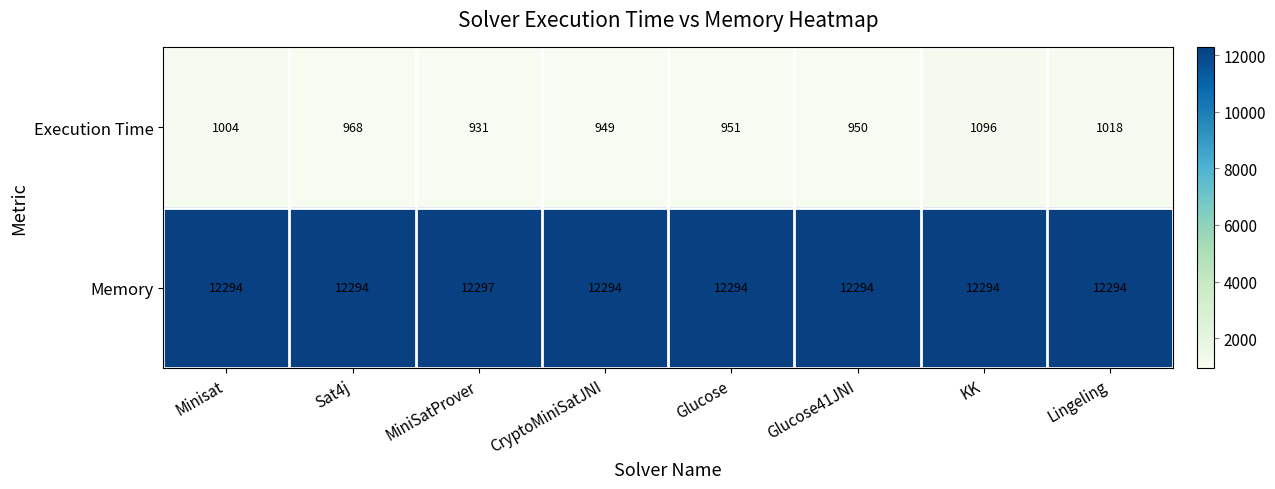

How many categories are shown in the chart?

8